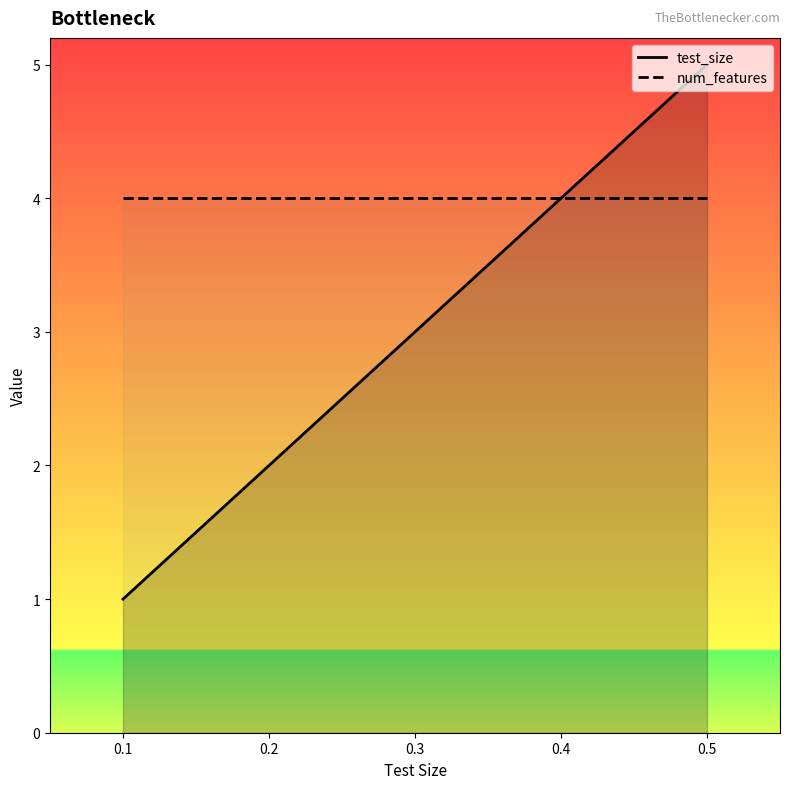

Is it true that num_features equals 4 at 0.3?

True